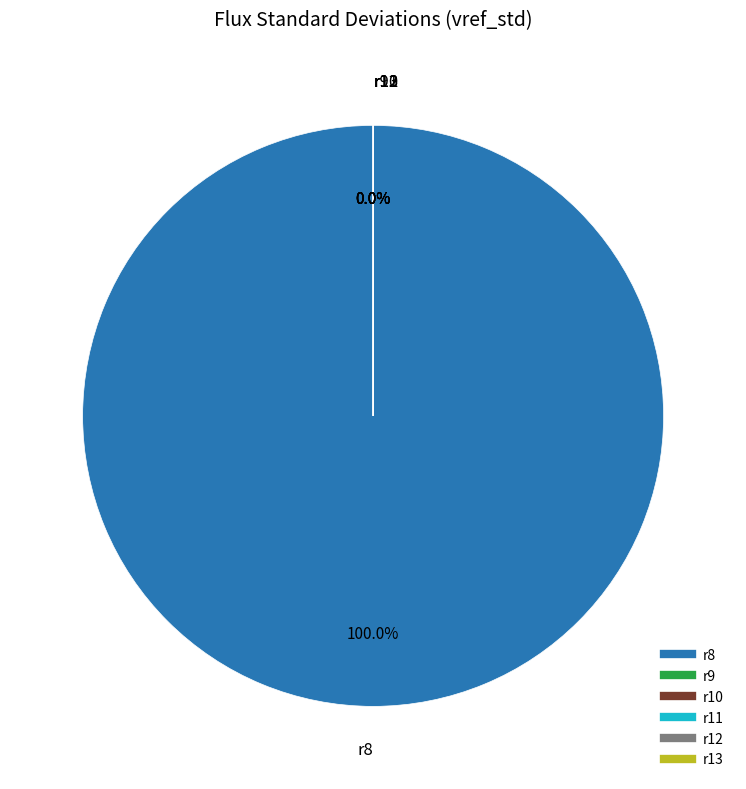

To the nearest percent, what is the average slice percentage?

17%